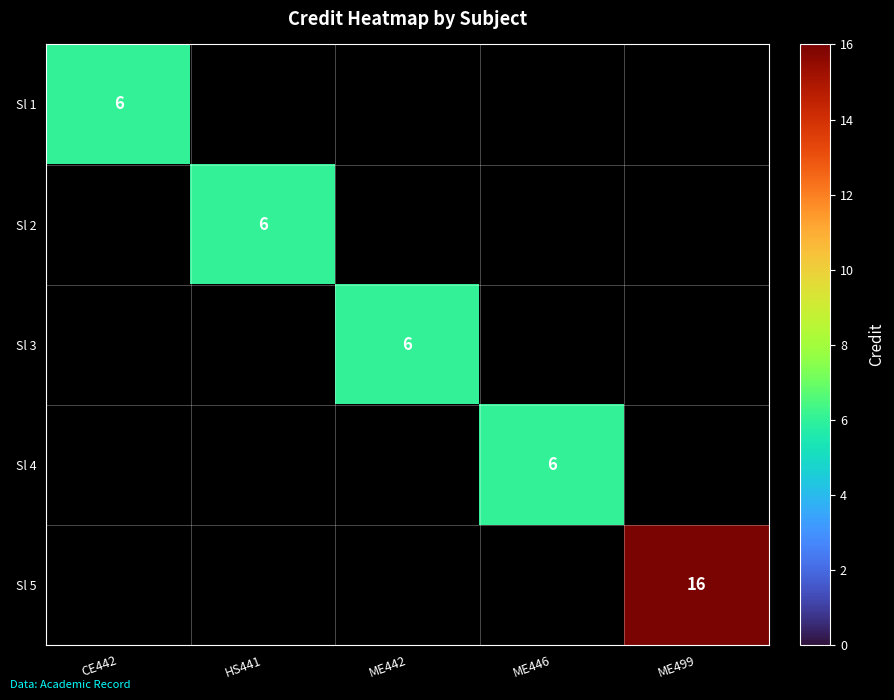

True or false: Sl 3 has a value of 8 at ME442.

False